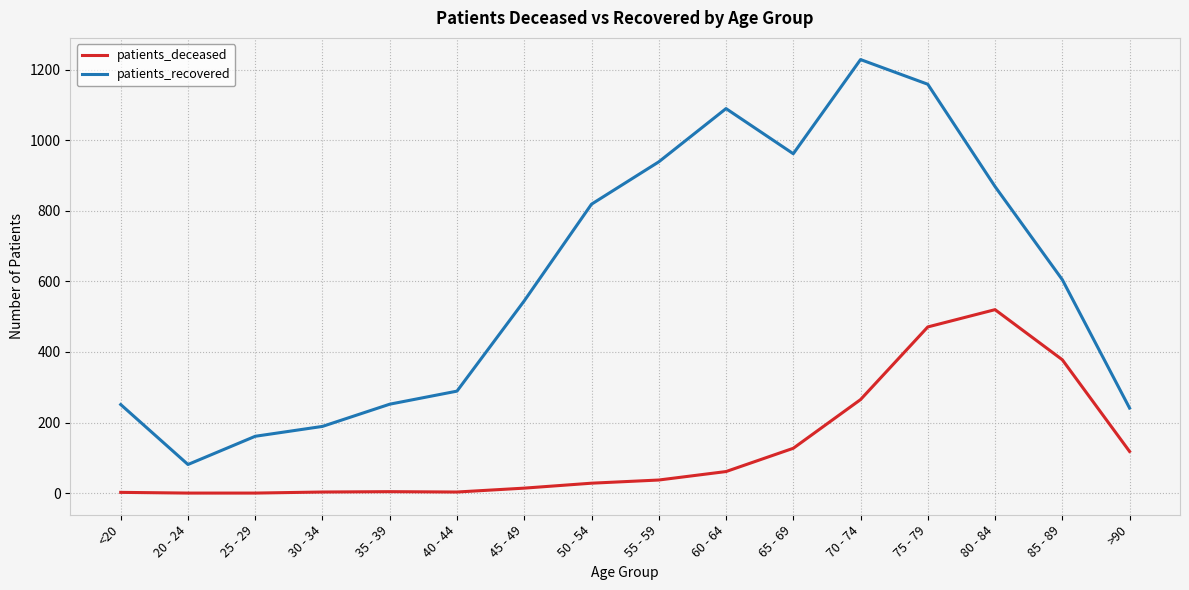

What is the difference between the patients_recovered values at 70 - 74 and 50 - 54?

410